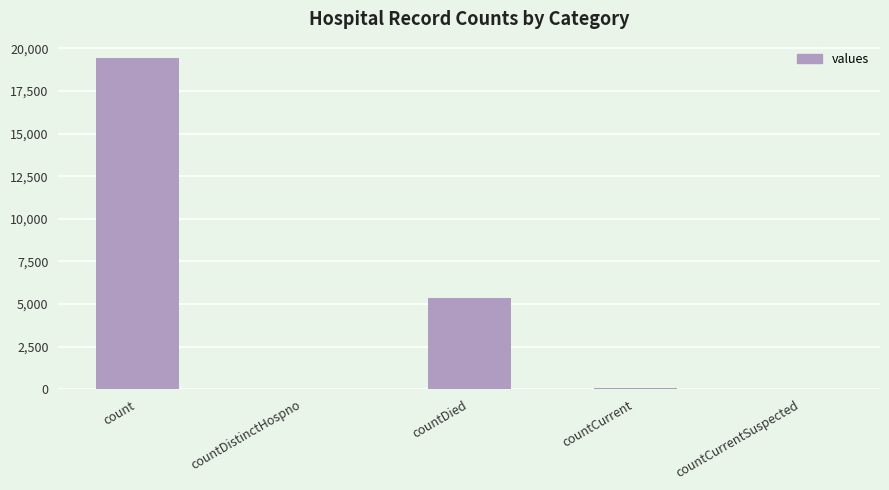

Count the number of data series in this chart.

1